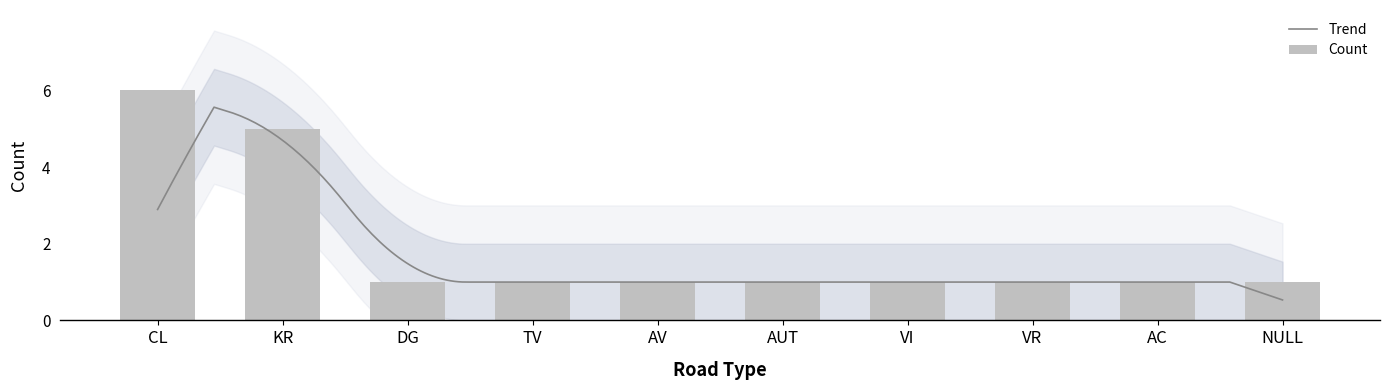

What position from the left is AC?

9